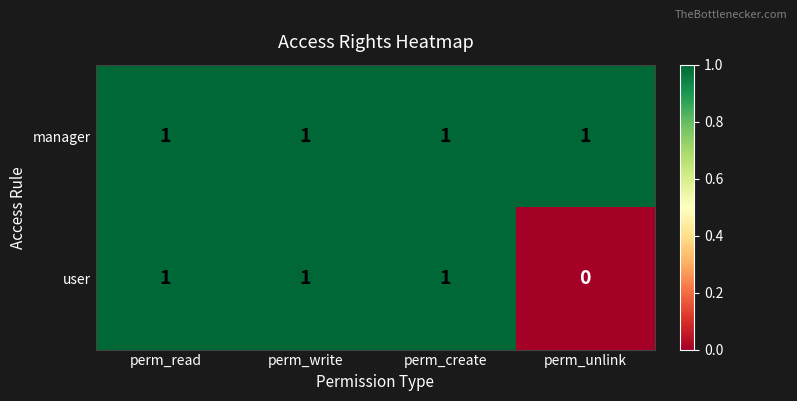

Reading right to left, extract all data points from this chart.

manager: perm_unlink=1	perm_create=1	perm_write=1	perm_read=1
user: perm_unlink=0	perm_create=1	perm_write=1	perm_read=1